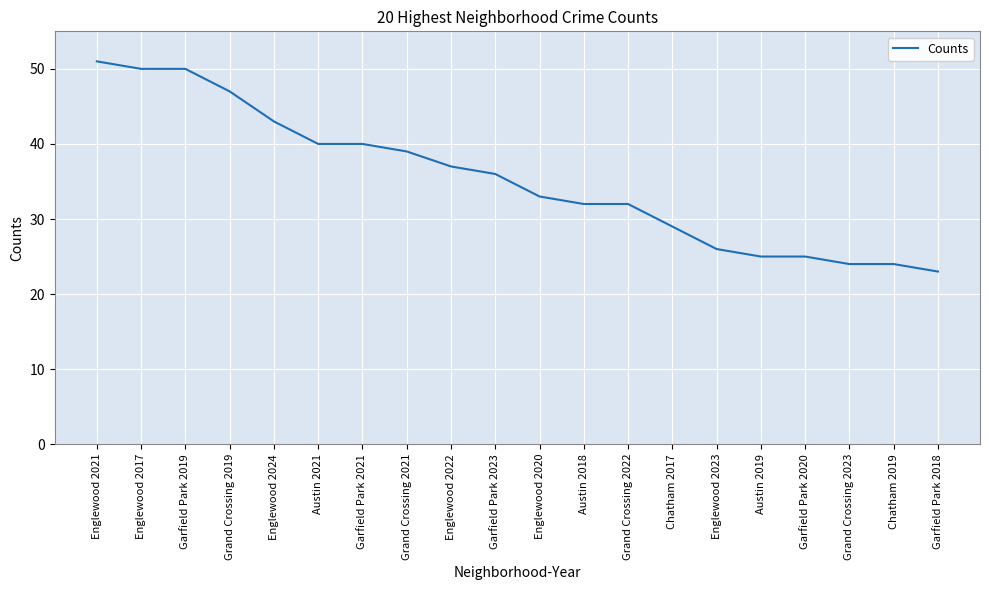

Reading right to left, what are all the values shown in this chart?

23	24	24	25	25	26	29	32	32	33	36	37	39	40	40	43	47	50	50	51